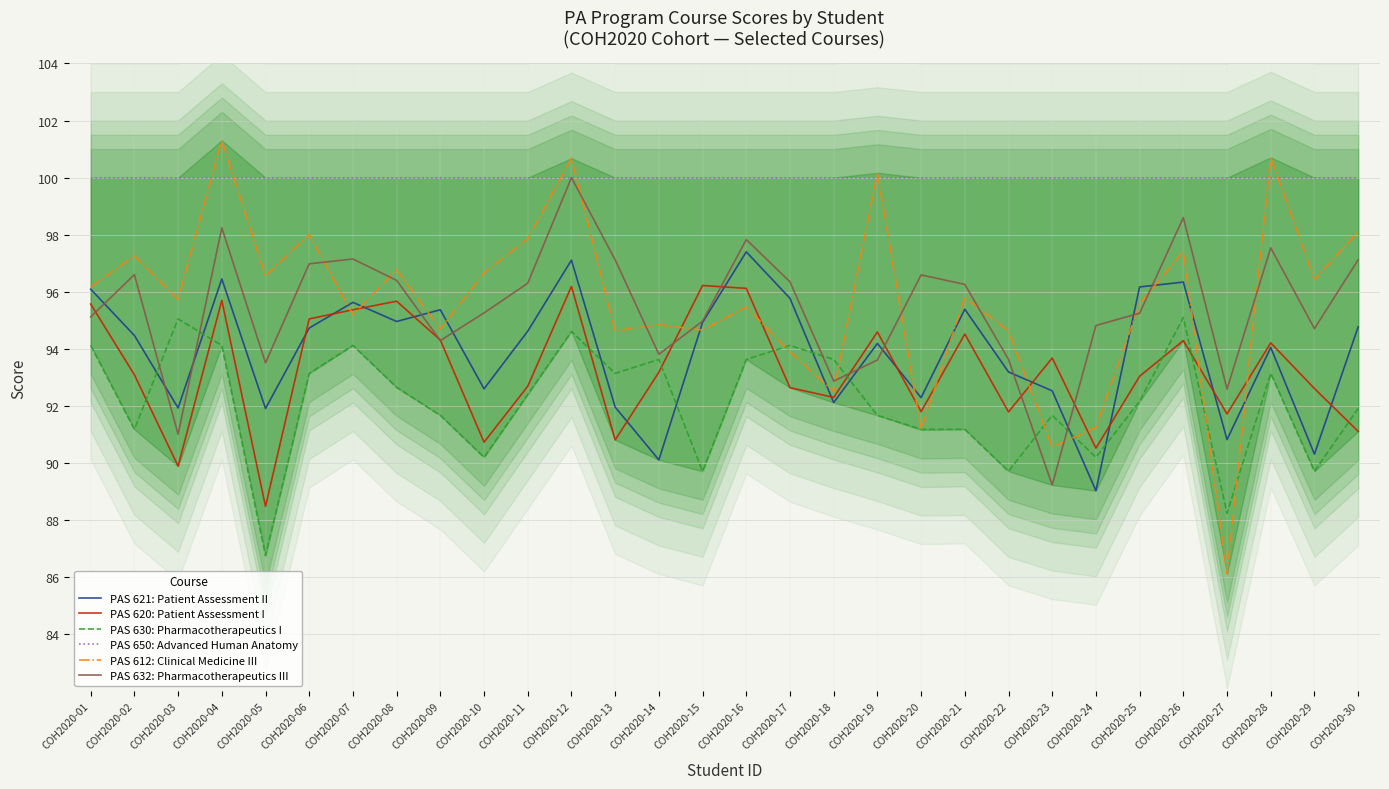

Is the value of PAS 612: Clinical Medicine III at COH2020-25 greater than the value of PAS 620: Patient Assessment I at COH2020-26?

Yes